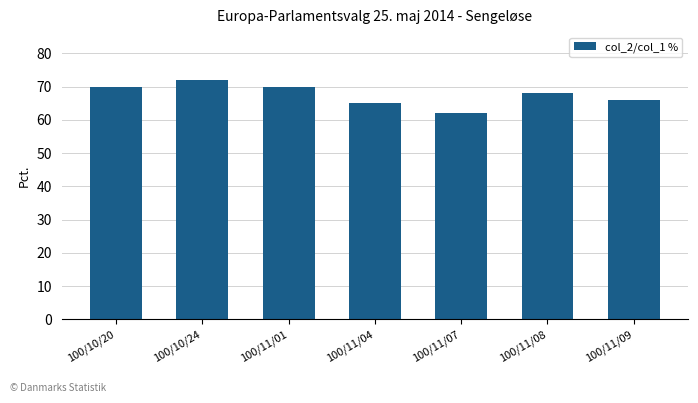

What is the maximum value shown in the chart?

72.0